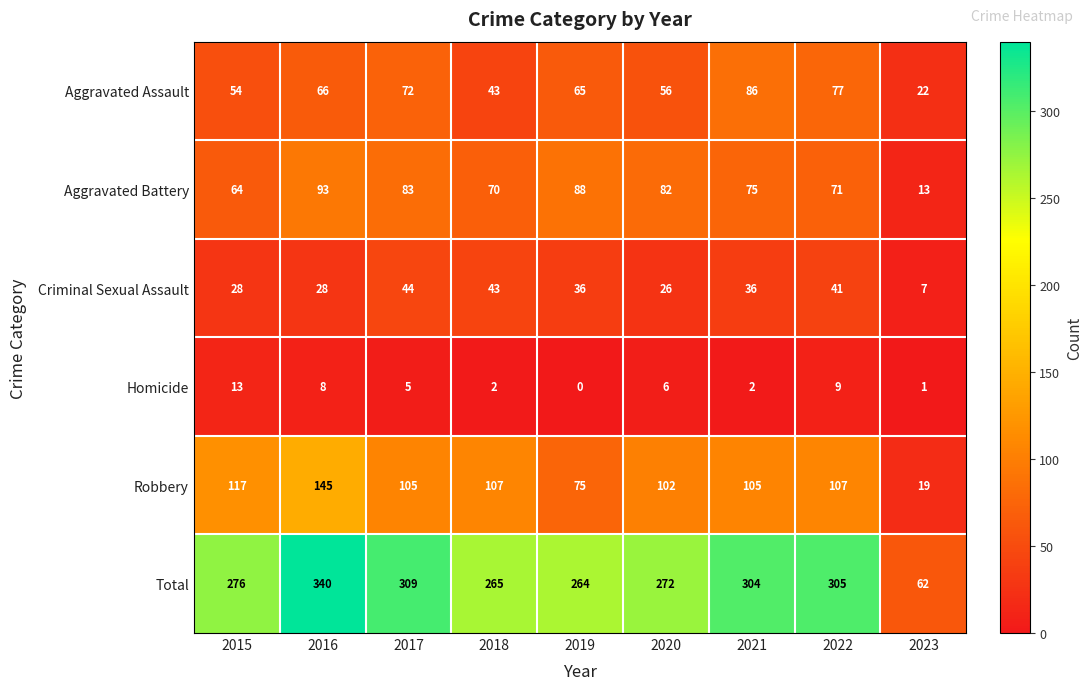

How many positive values does the Homicide series have?

8